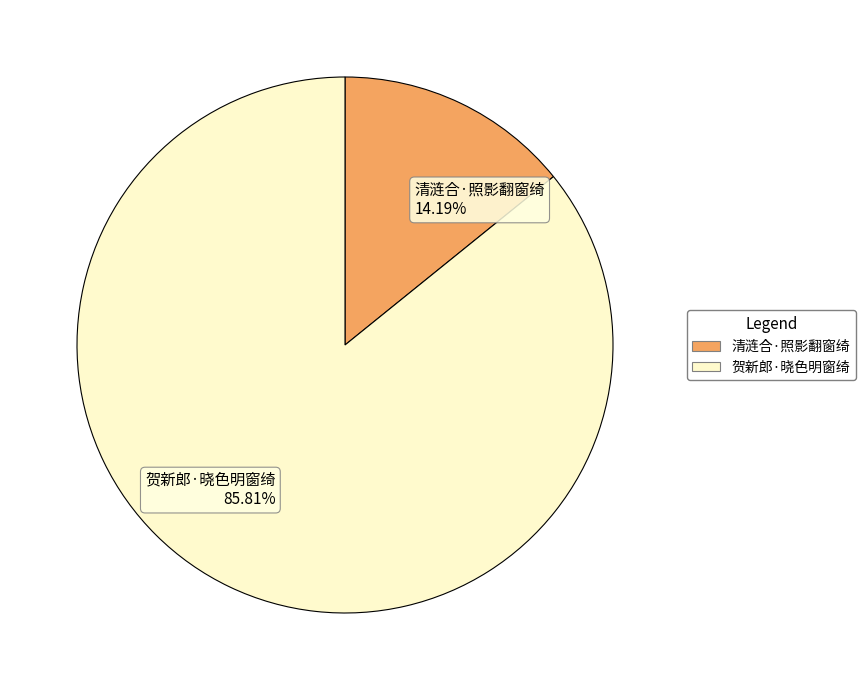

How much of the chart is everything except 贺新郎·晓色明窗绮?

14.2%